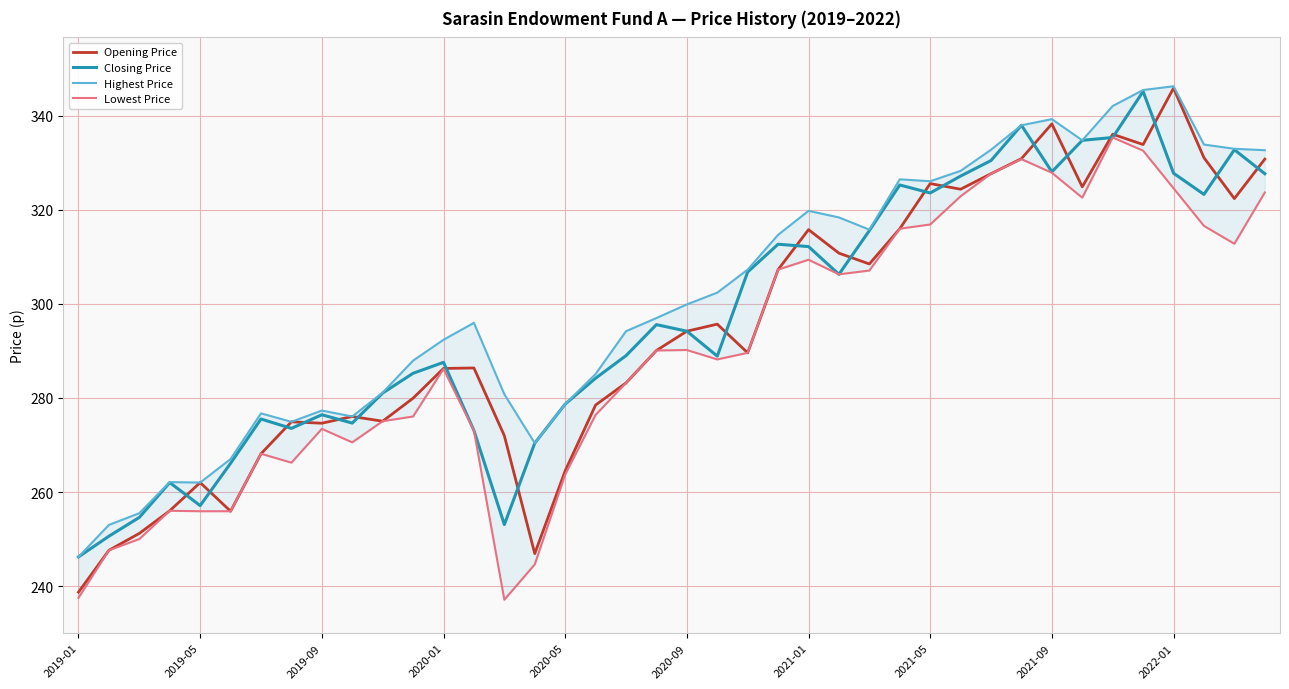

Reading left to right, transcribe all the data shown in this chart.

Opening Price: 238.7	247.6	251.2	256.0	262.0	255.9	268.1	274.9	274.6	276.1	275.1	279.9	286.3	286.4	272.0	246.9	264.5	278.5	283.2	290.1	294.2	295.7	289.6	307.3	315.8	310.8	308.5	316.0	325.6	324.4	327.7	330.9	338.3	324.9	336.1	333.9	345.9	331.1	322.4	330.8
Closing Price: 246.2	250.6	254.6	262.0	257.1	266.1	275.5	273.5	276.4	274.7	281.1	285.2	287.6	273.1	253.1	270.4	278.7	284.2	289.0	295.6	294.2	288.9	306.8	312.7	312.2	306.3	315.6	325.3	323.6	327.2	330.5	338.0	328.1	334.8	335.4	345.2	327.8	323.3	332.8	327.7
Highest Price: 246.2	253.0	255.5	262.1	262.0	267.0	276.7	274.9	277.3	276.1	281.1	287.9	292.4	296.0	280.8	270.4	278.7	285.1	294.2	297.0	299.9	302.4	307.3	314.7	319.8	318.4	315.8	326.5	326.1	328.3	332.8	338.0	339.3	334.8	342.1	345.5	346.3	333.9	333.0	332.7
Lowest Price: 237.5	247.6	250.0	256.0	255.9	255.9	268.1	266.2	273.4	270.6	275.1	276.1	286.2	273.1	237.1	244.6	263.7	276.4	283.2	290.1	290.2	288.2	289.6	307.3	309.4	306.3	307.1	316.0	316.9	322.9	327.7	330.8	327.9	322.6	335.4	332.6	324.6	316.6	312.8	323.7